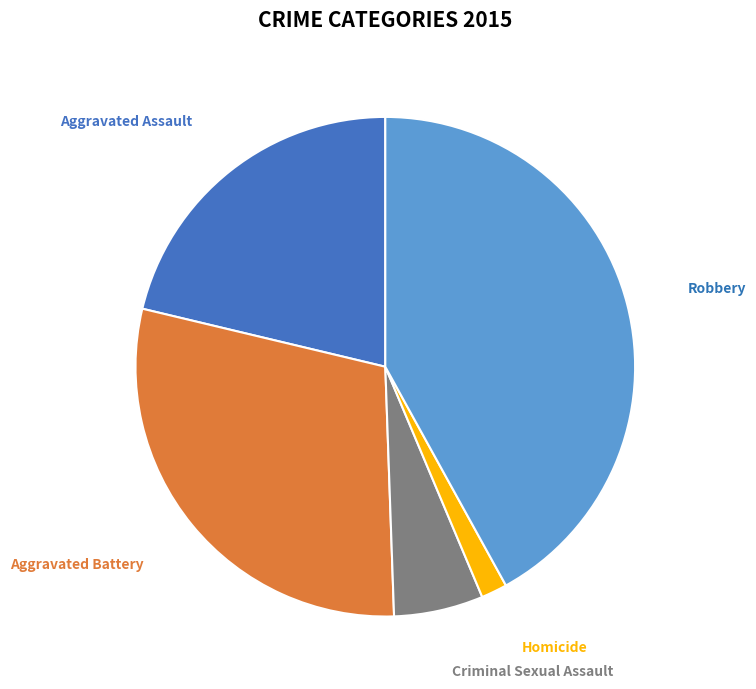

How many slices are in this pie chart?

5